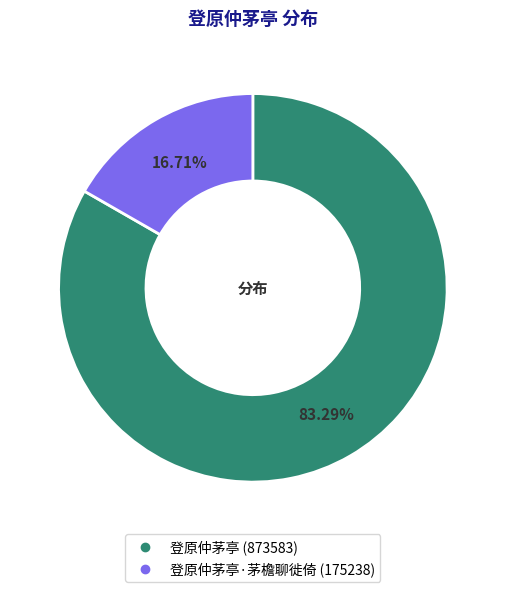

Is there any slice that represents more than half of the pie?

Yes